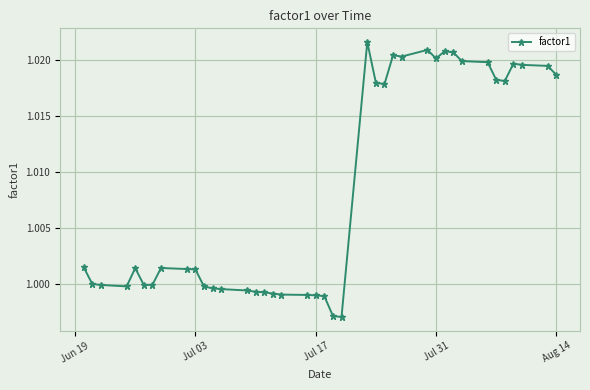

True or false: there are more than 1 points higher than both neighbors.

True